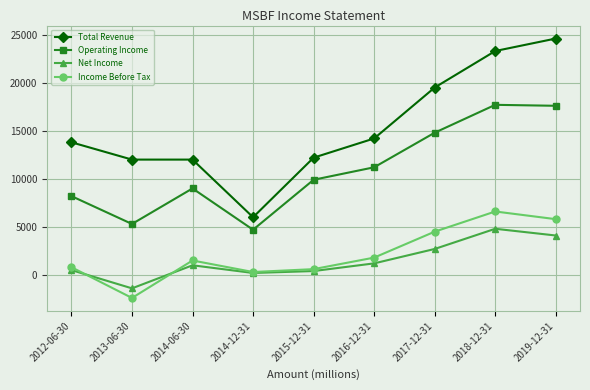

List the series in order of their peak value, highest first.

Total Revenue, Operating Income, Income Before Tax, Net Income